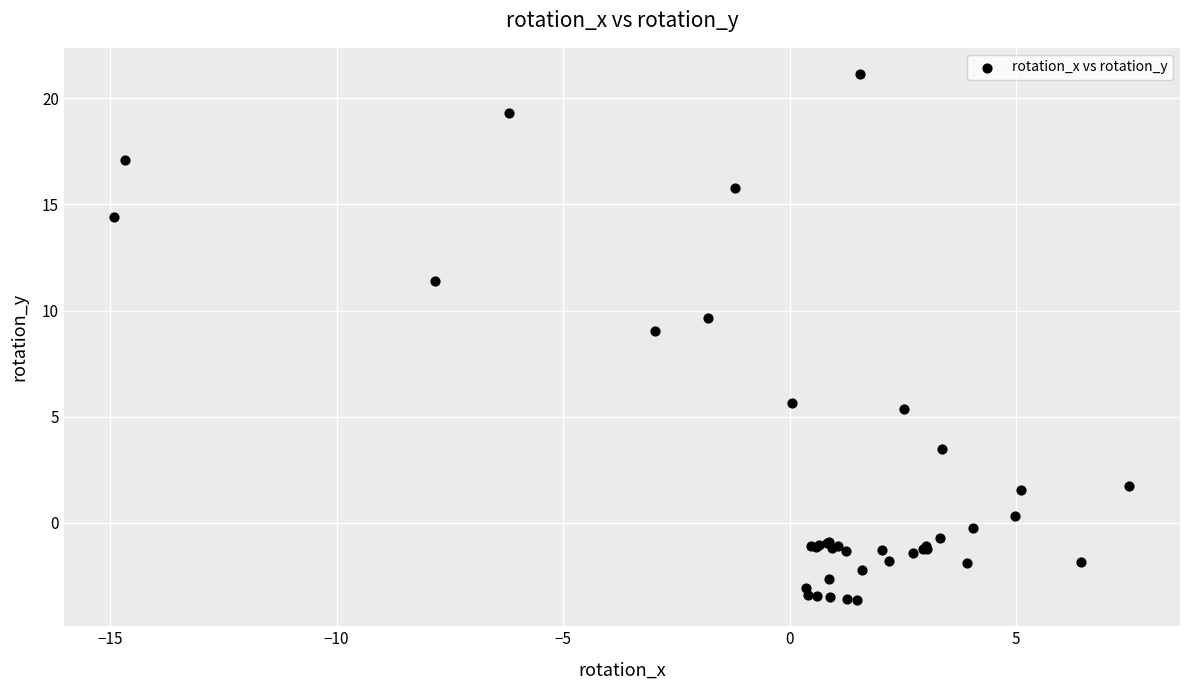

What Y value in the scatter plot is closest to 8?

9.1